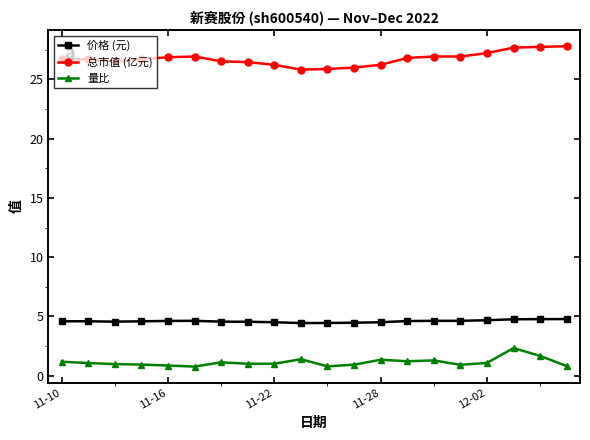

What is the value of the 总市值 (亿元) point at the 17th from the left?

27.2